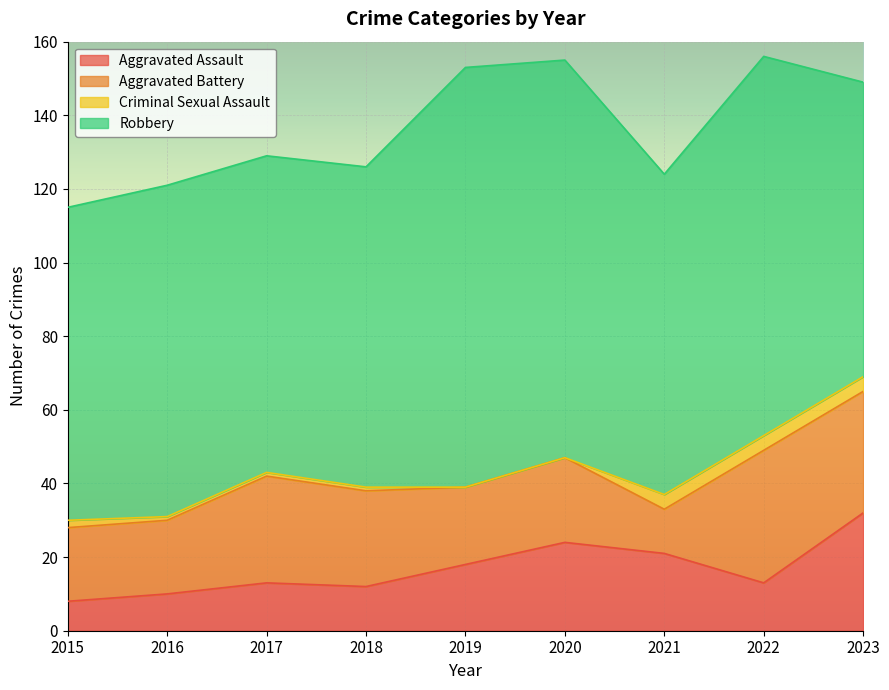

True or false: Robbery and Aggravated Assault intersect in this chart.

False